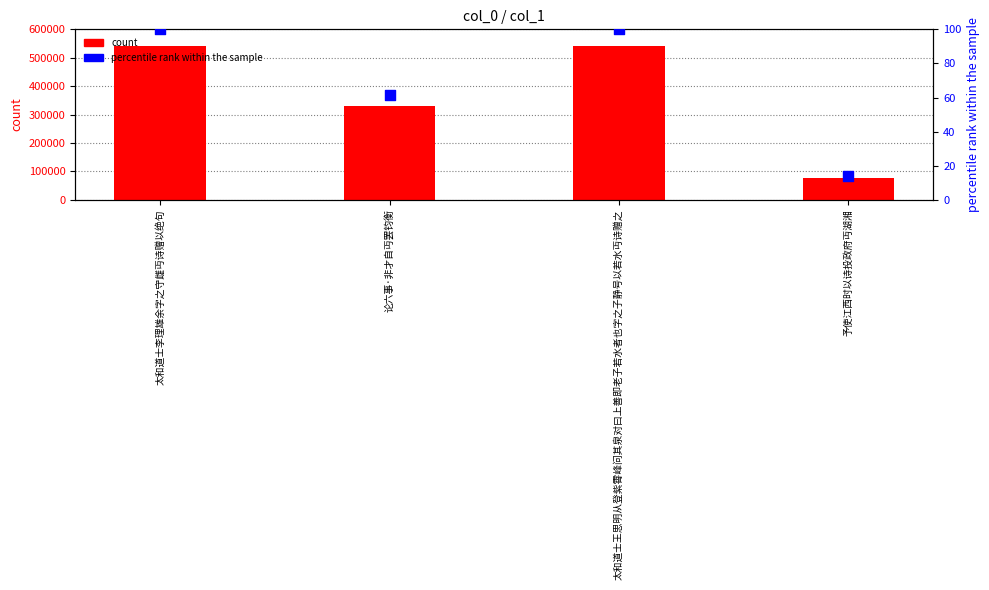

Which series reaches the minimum Y coordinate?

percentile rank within the sample